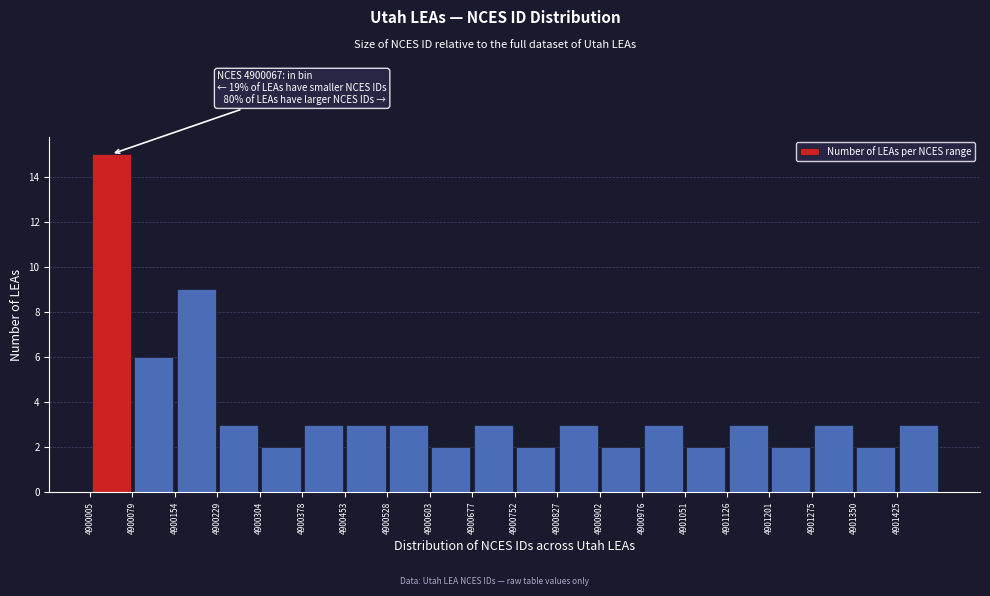

Which range on the x-axis has the tallest bar?

4900010 to 4900080